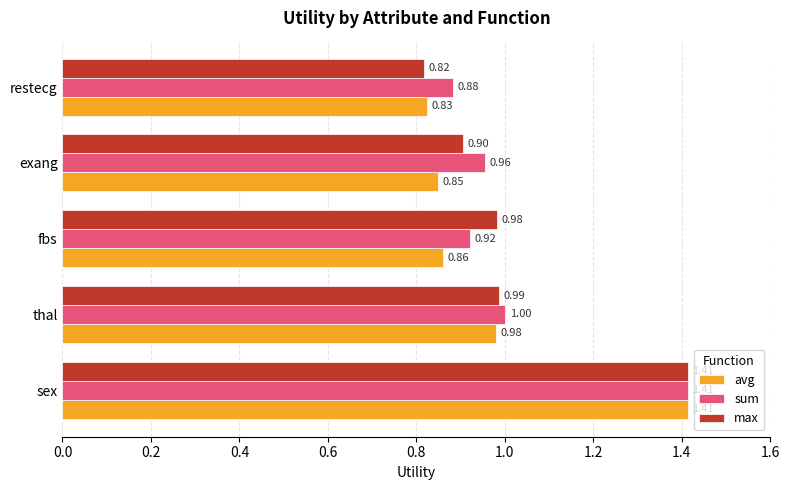

Which series has the largest range (max minus min)?

max